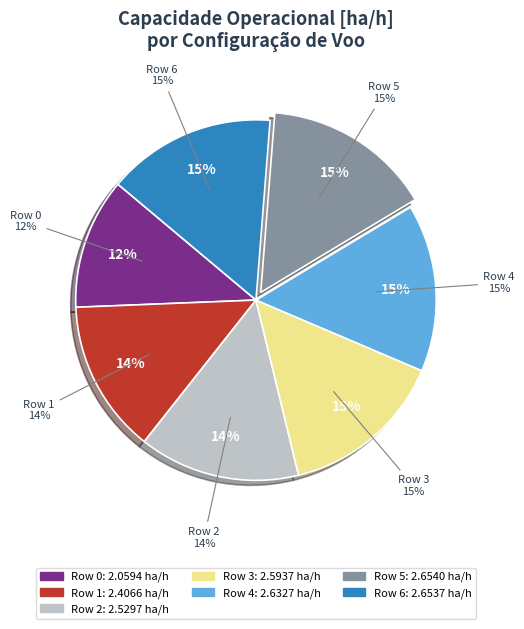

Rank the categories by value from lowest to highest.

Row 0, Row 1, Row 2, Row 3, Row 4, Row 6, Row 5